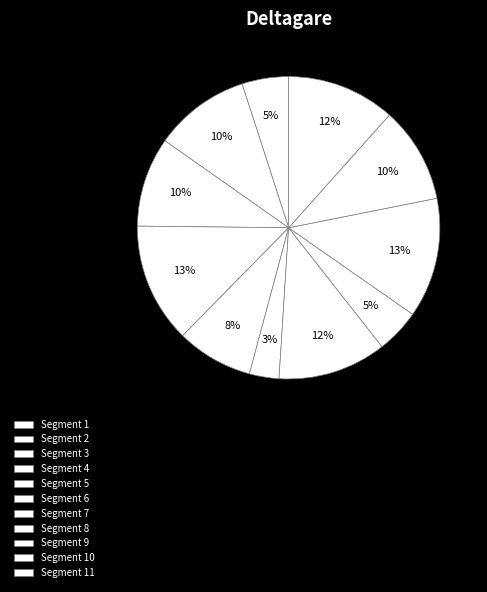

How many slices are in this pie chart?

11